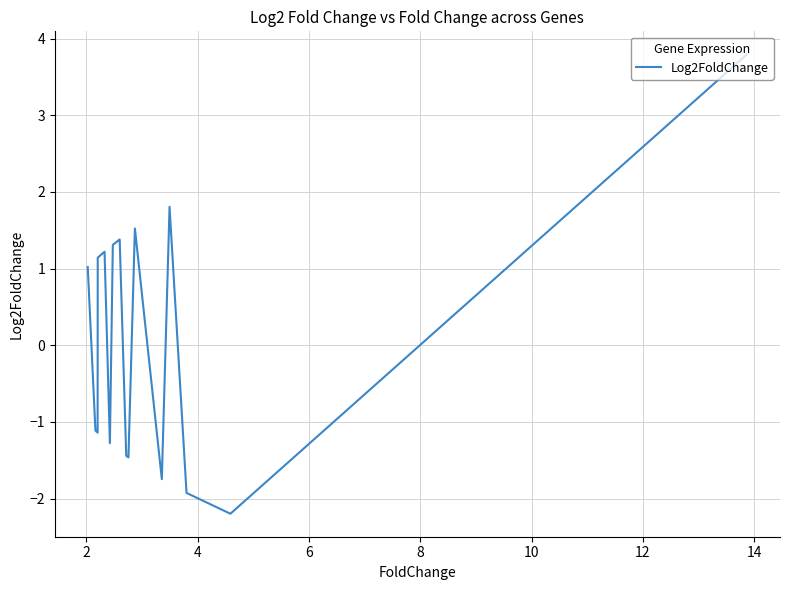

What is the difference between the maximum and minimum values?

6.0